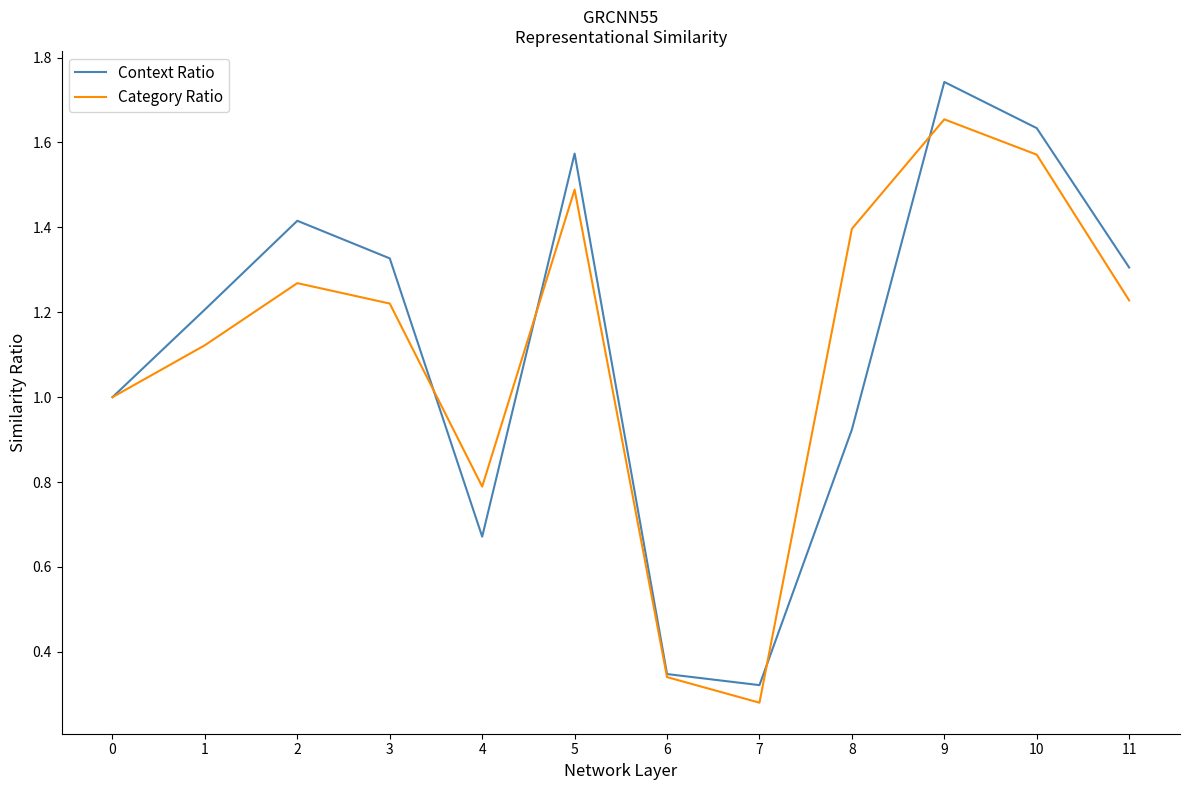

What is the approximate value of Context Ratio at 2?

1.4